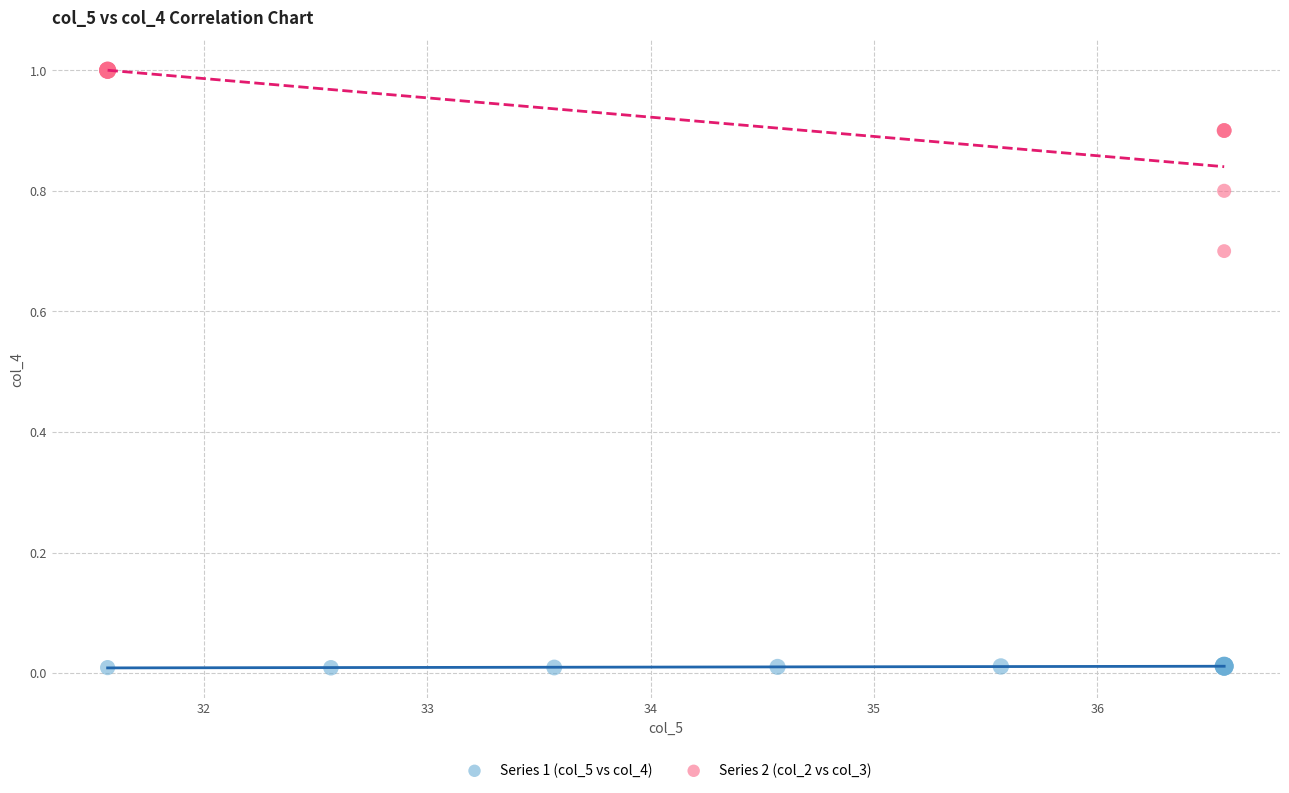

Which series reaches the maximum Y coordinate?

Series 2 (col_2 vs col_3)